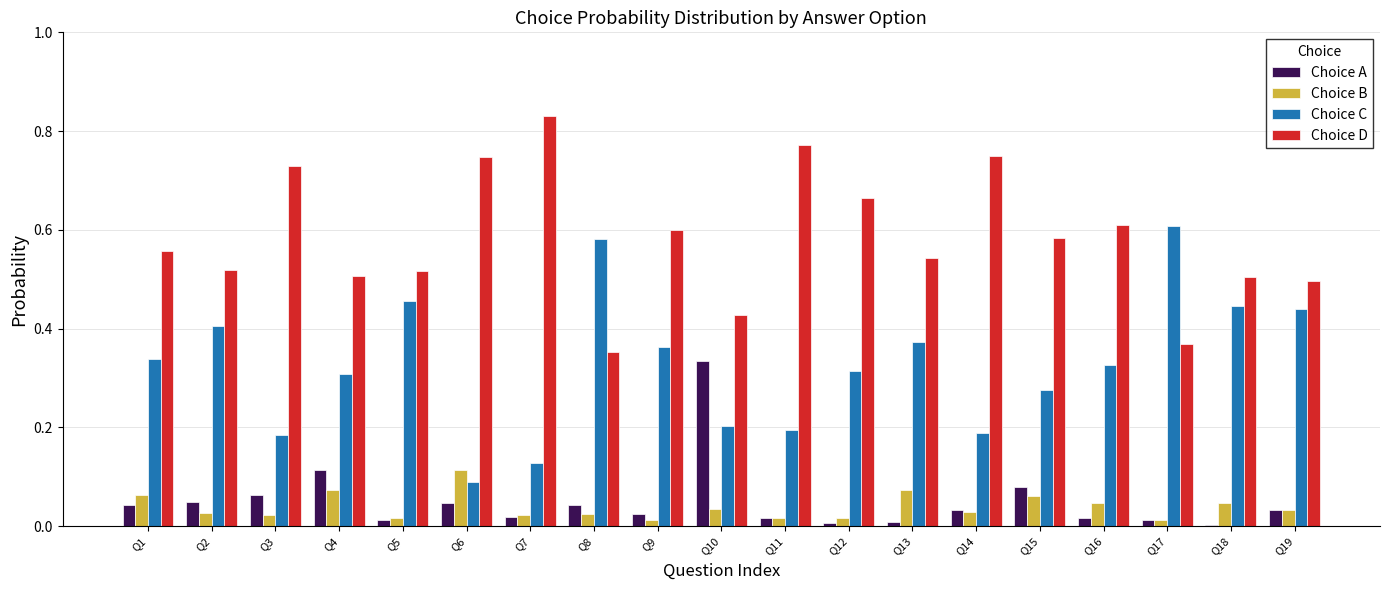

Which category has the highest value in the Choice D series?

Q7